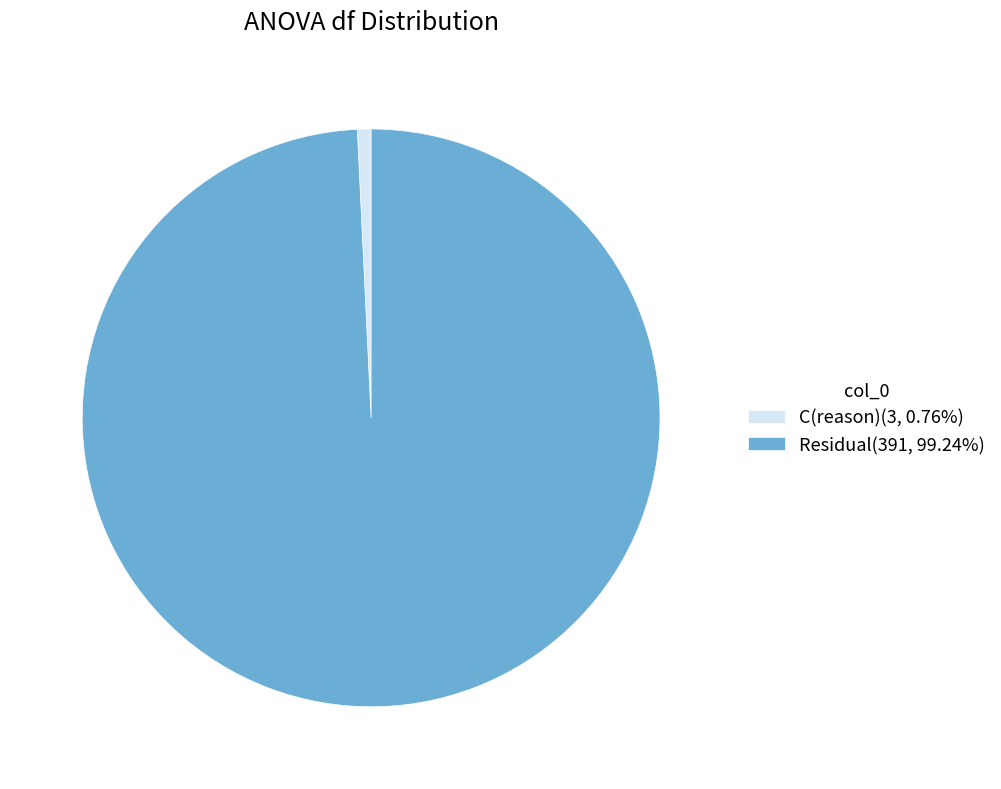

Is there a majority slice in this chart?

Yes